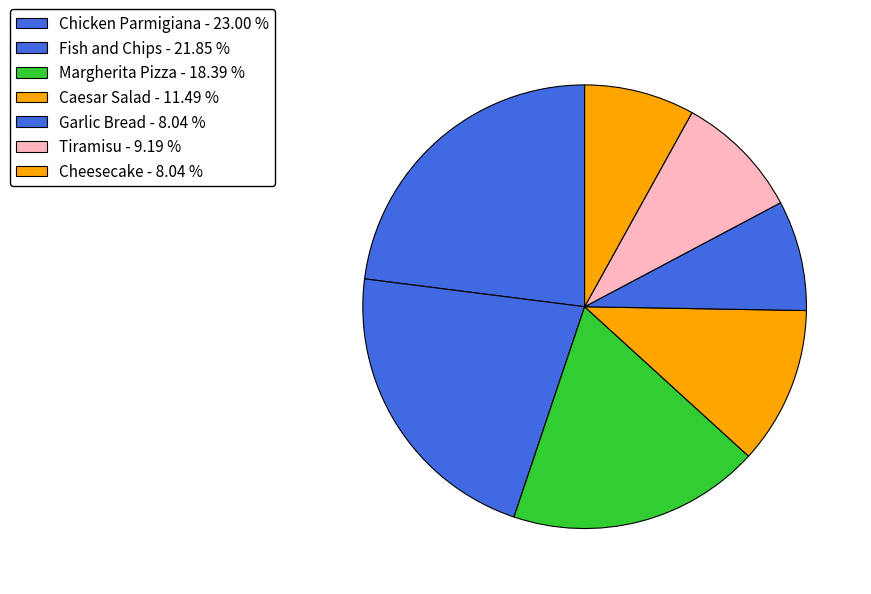

To the nearest percent, what is the combined percentage of Chicken Parmigiana and Caesar Salad?

34%